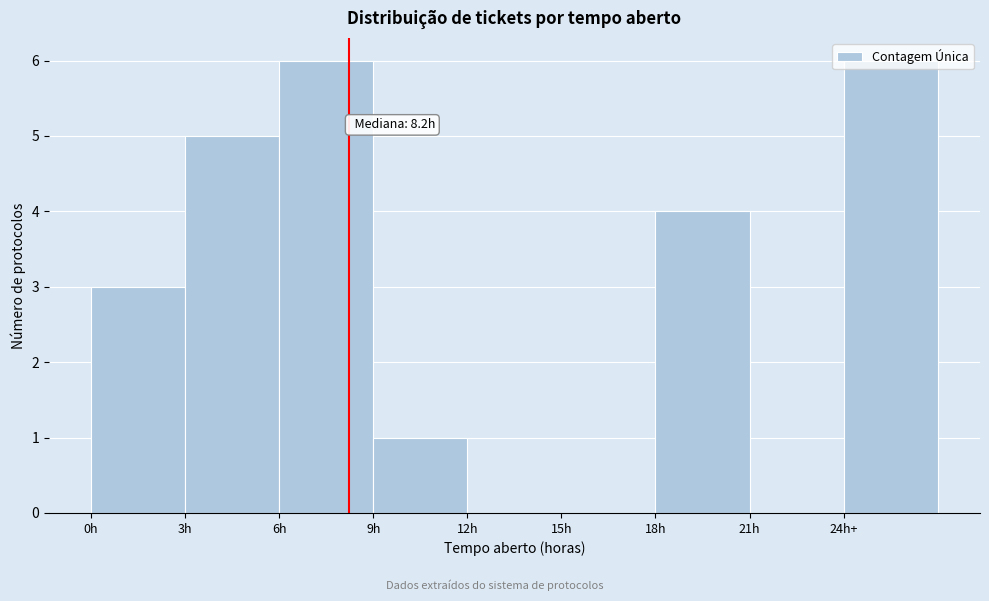

The chart shows a value of 1 at 0h. True or false?

False